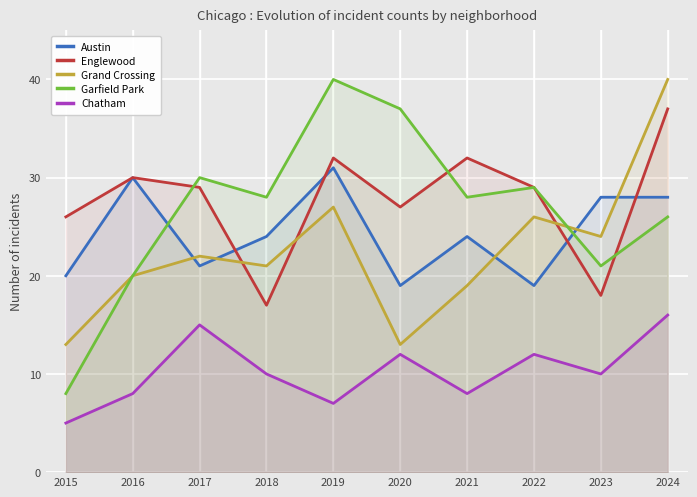

What is the total value across all series at 2015?

72